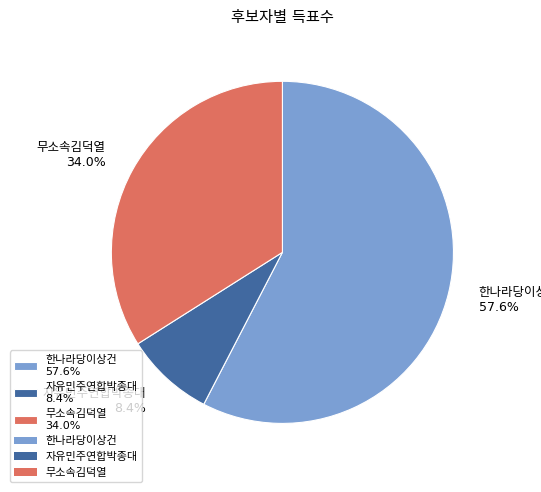

Does any single category account for the majority?

Yes